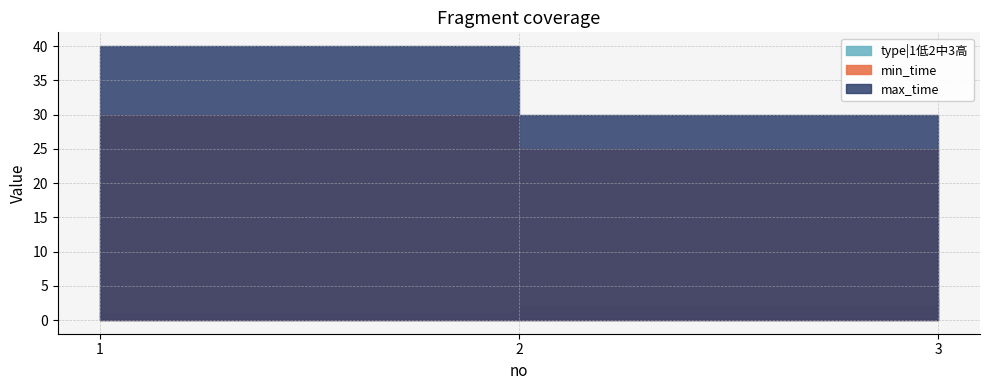

What is the difference between the maximum and minimum values in the type|1低2中3高 series?

2